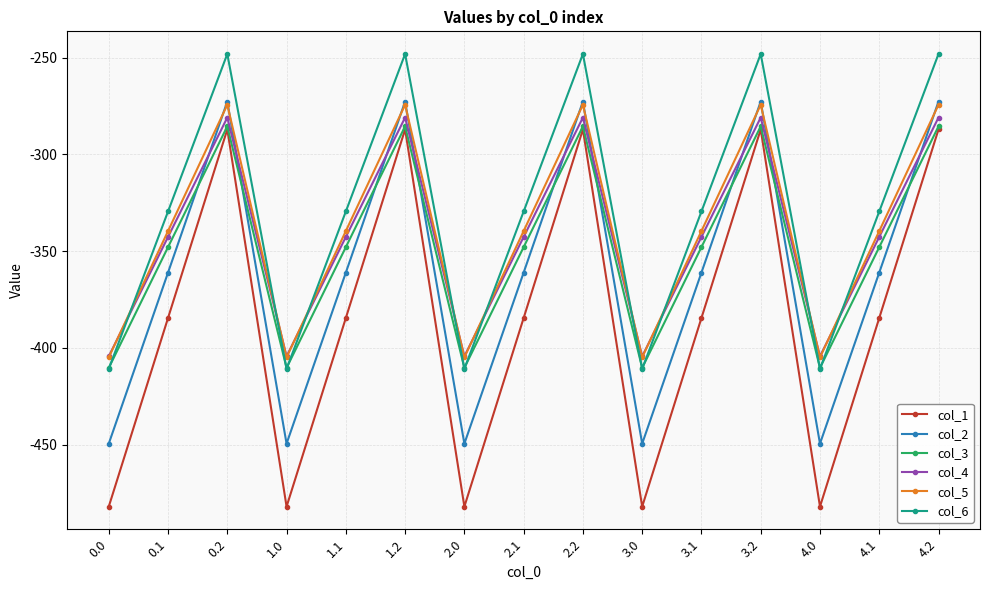

How many lines are shown in the chart?

6